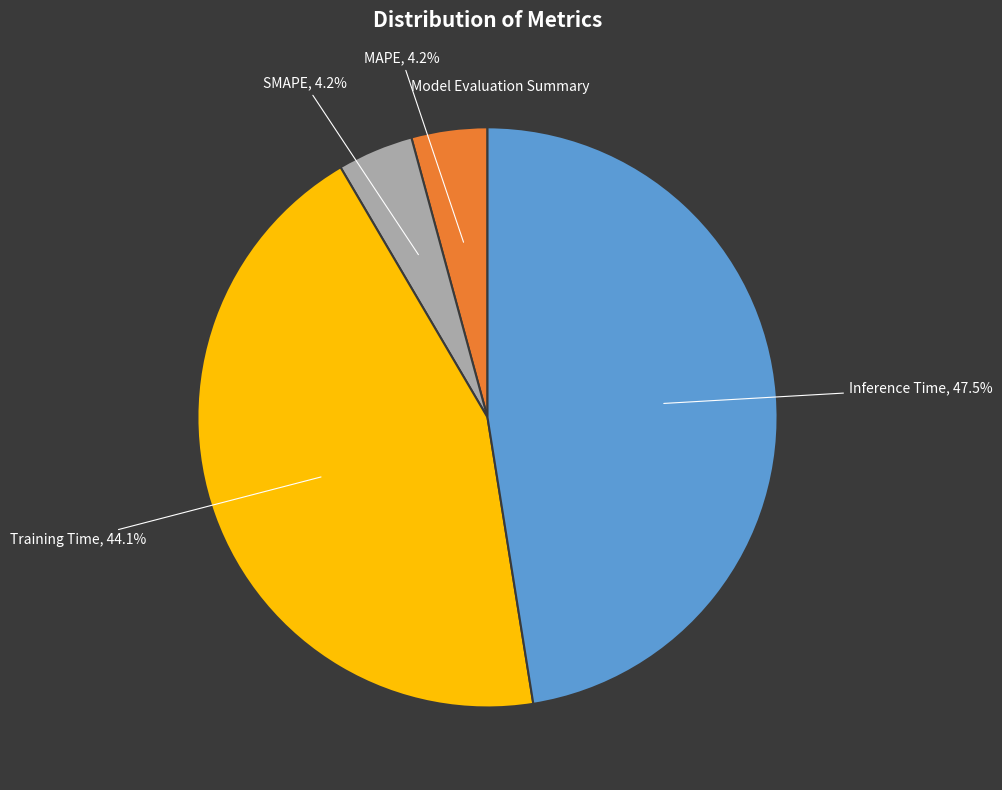

Does any single category account for the majority?

No